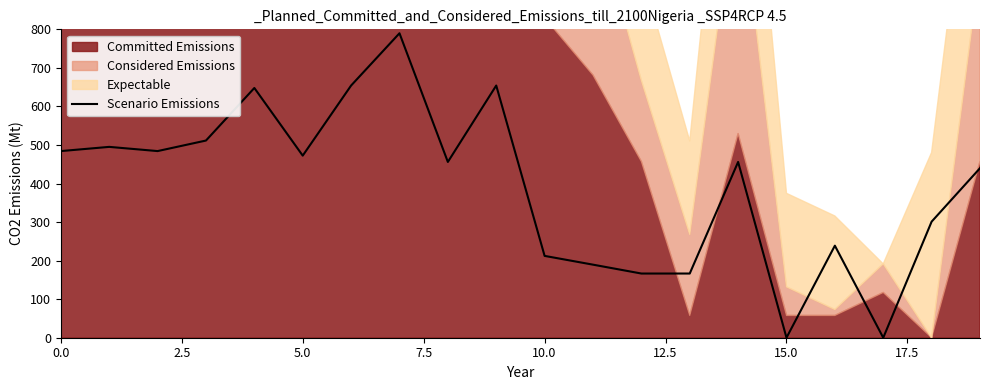

Reading right to left, transcribe all the data shown in this chart.

439.8	301.1	0.0	238.8	0.0	456.0	166.5	166.5	189.5	212.3	654.2	456.0	789.8	654.2	472.4	647.8	511.5	484.2	495.1	484.2